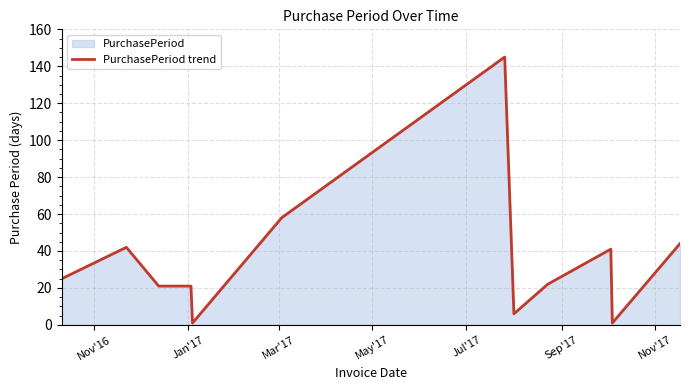

What is the difference between the second highest and second lowest values?

57